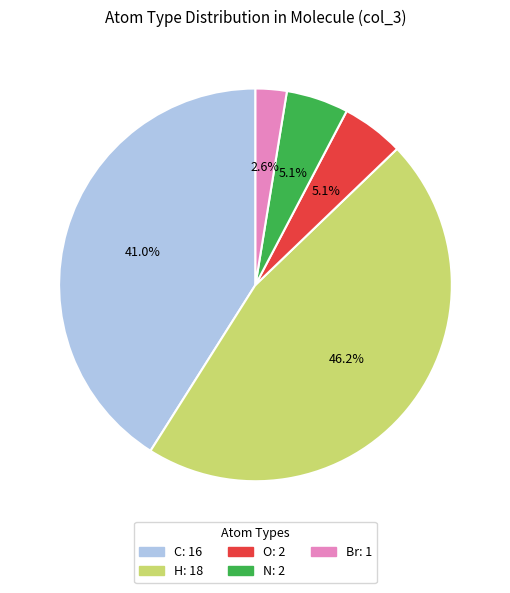

Does any single category account for the majority?

No